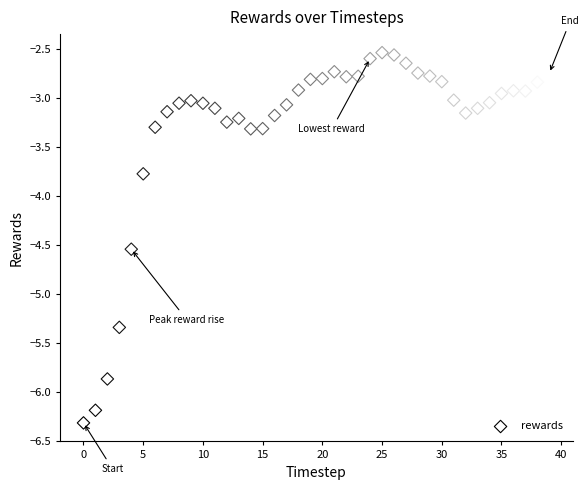

What is the range of Y values (max minus min)?

3.8